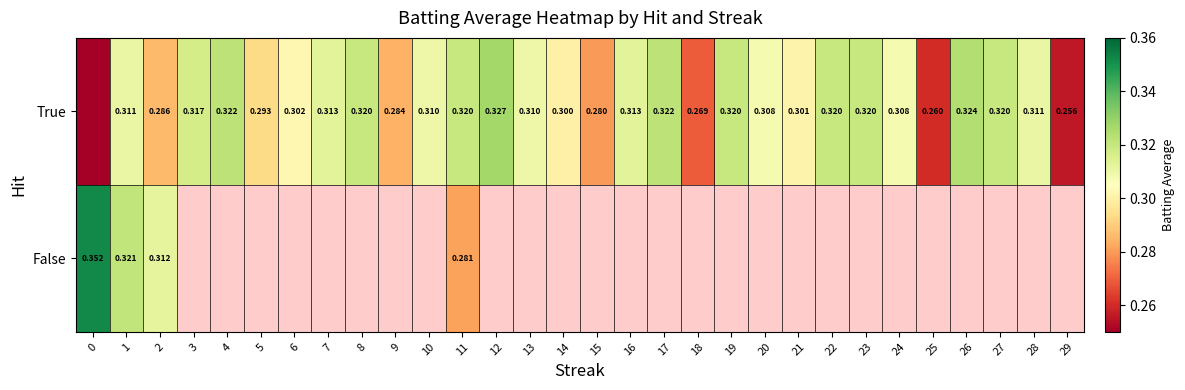

At which category is the sum across all series the highest?

1